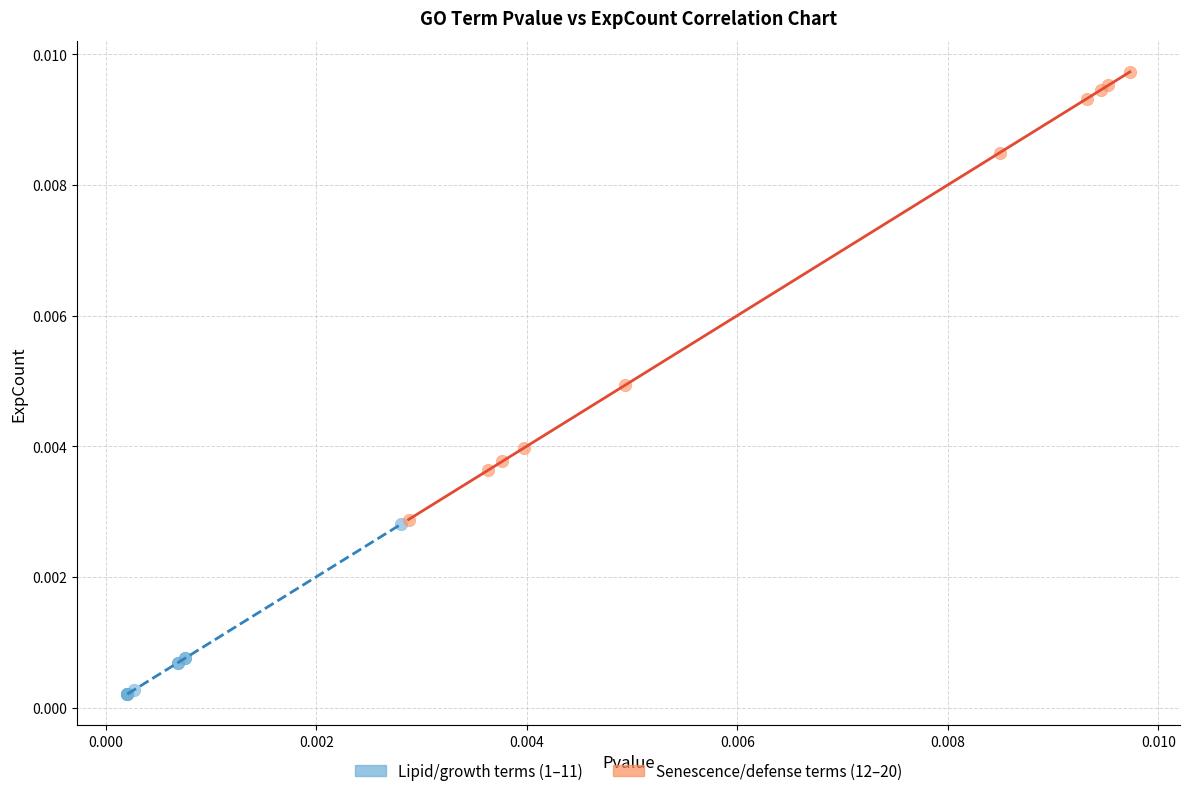

Which series contains the lowest Y value?

Lipid/growth terms (1–11)